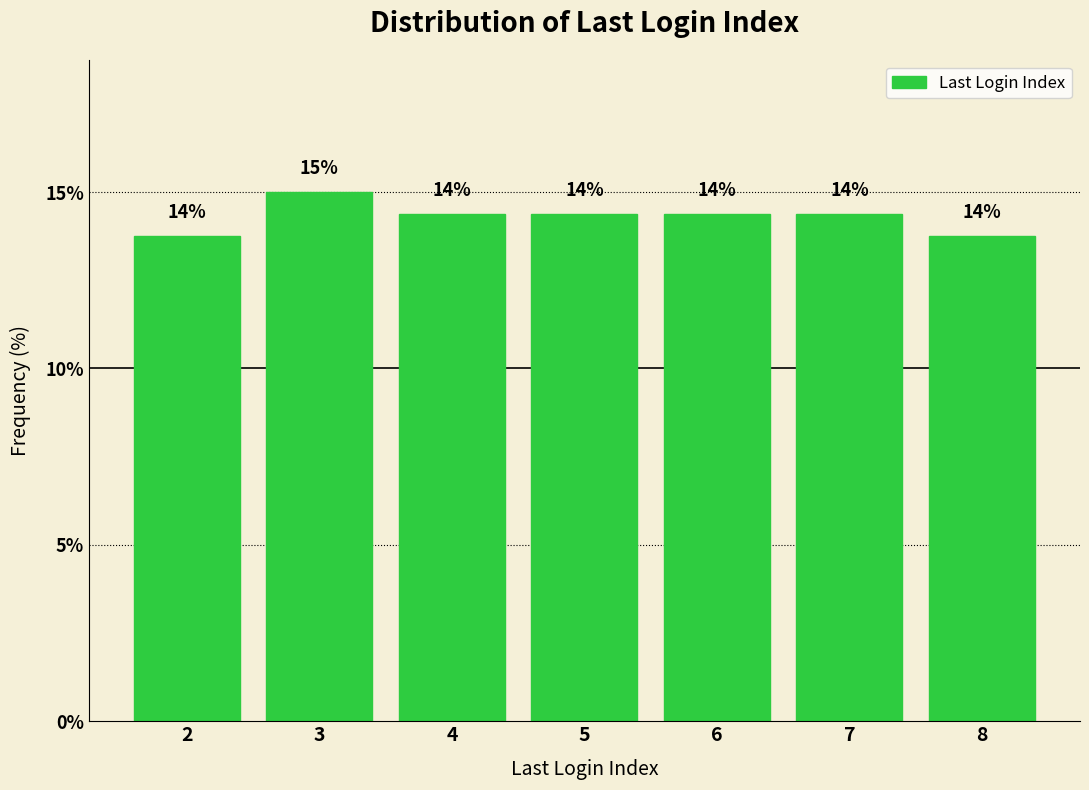

Does the chart contain any negative values?

No